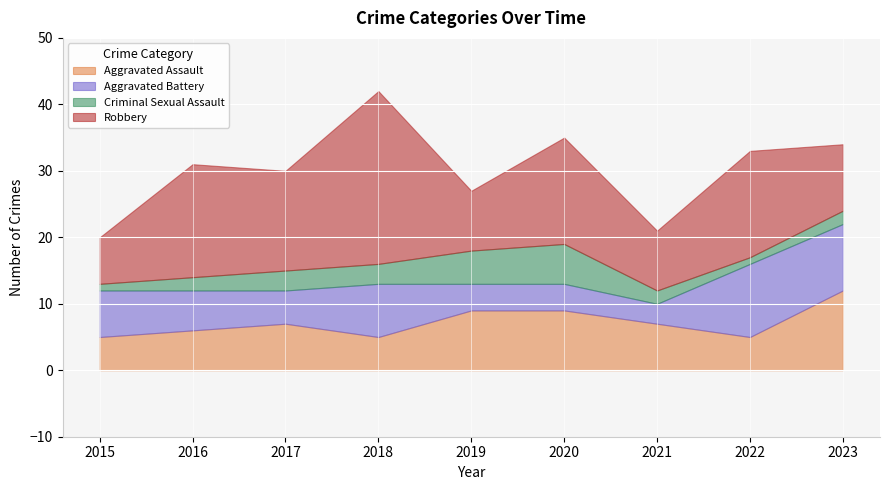

What is the maximum value shown in the chart?

26